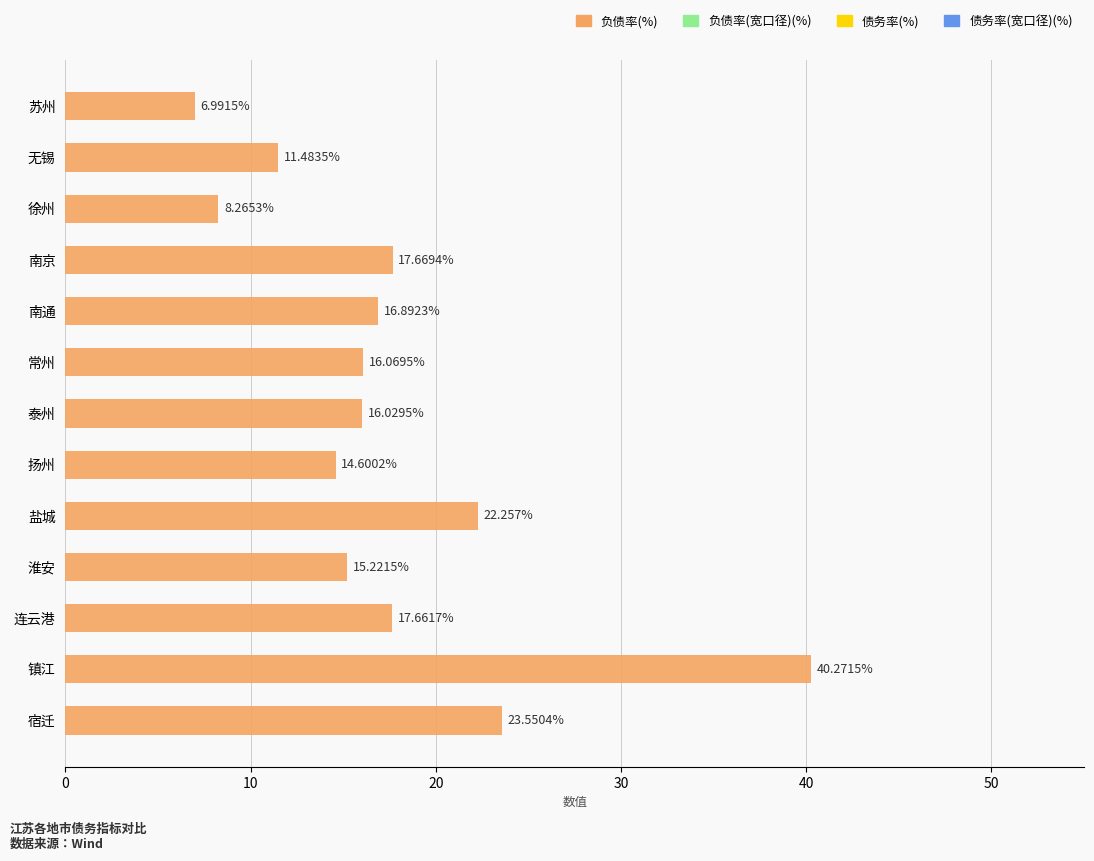

How many bars are there in total?

13